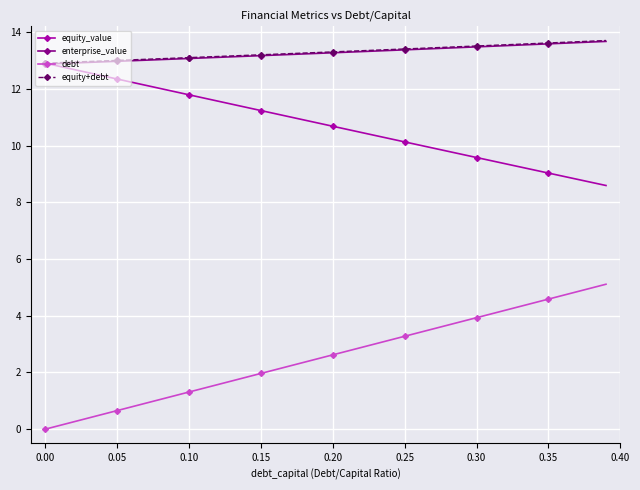

What is the maximum value for equity+debt?

13.7